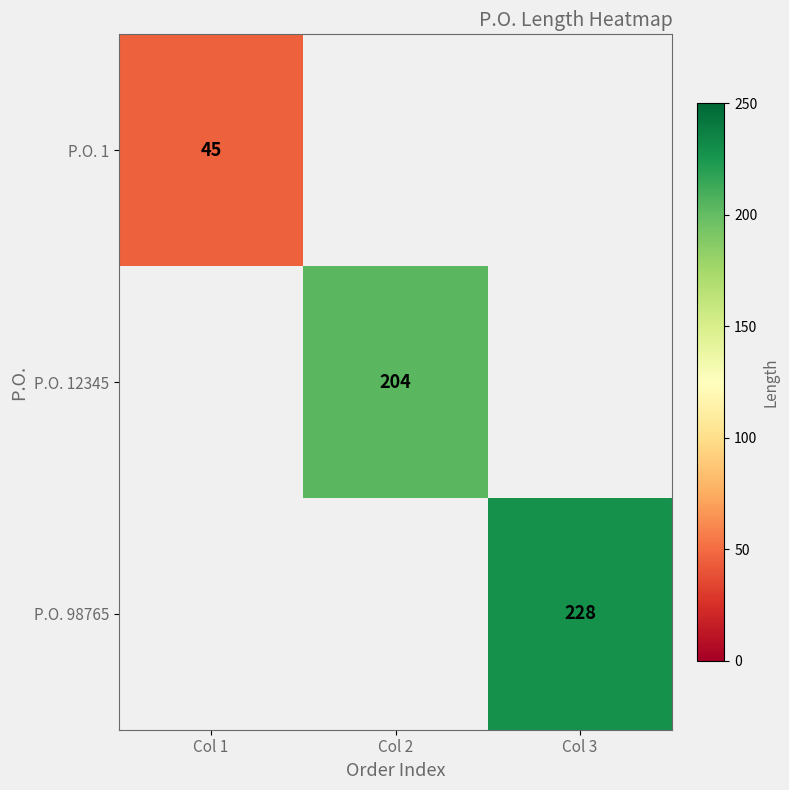

At which category does the chart reach its minimum across all series?

Col 2